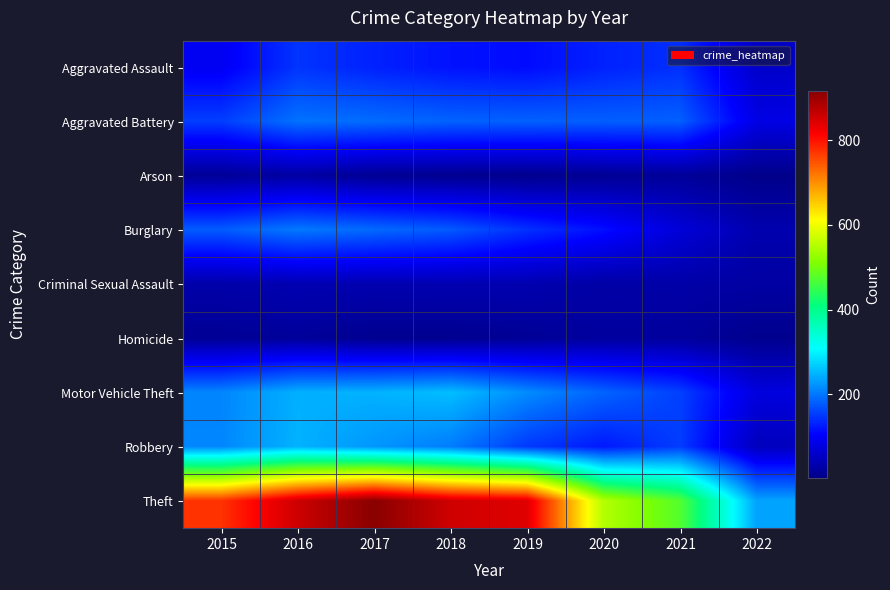

Between 2021 and 2022, which series saw the biggest shift?

Theft